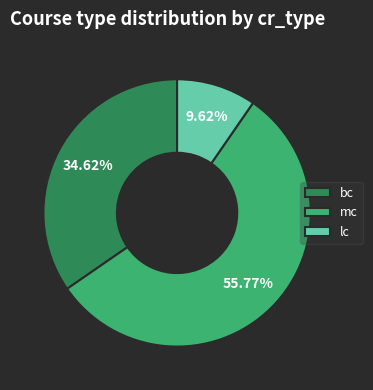

To the nearest percent, what percentage of the pie is lc?

10%